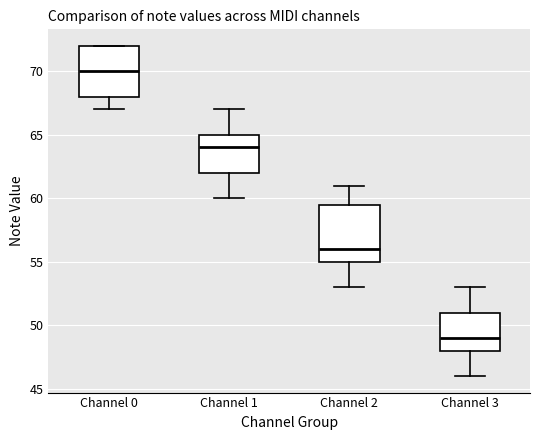

Where does the upper whisker of the box for Channel 3 end on the y-axis? The values are not printed on the chart, so give them approximately, as read against the axis.

53.0